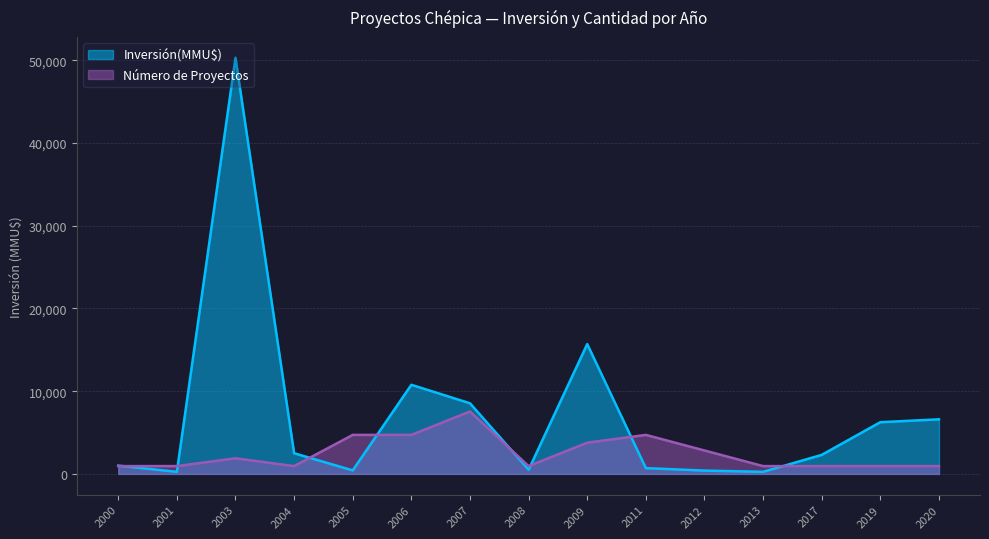

The value of Número de Proyectos at 2020 is 943.1. True or false?

True